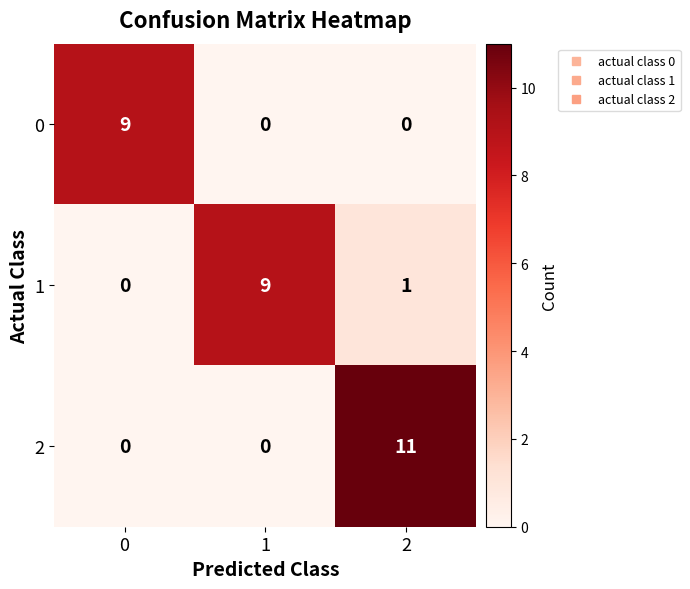

How many positive values does the 1 series have?

2